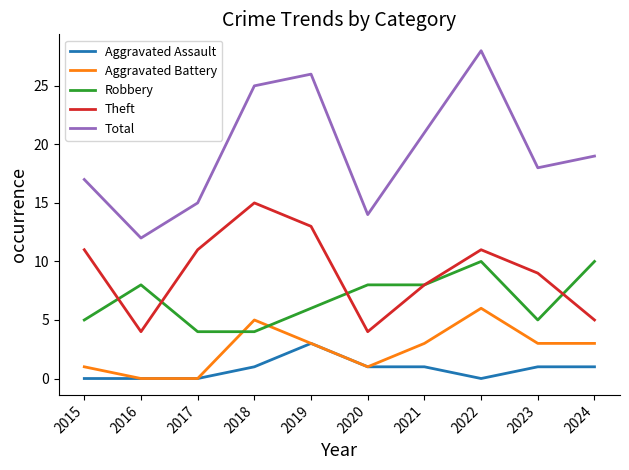

At how many categories does at least one series exceed 22?

3